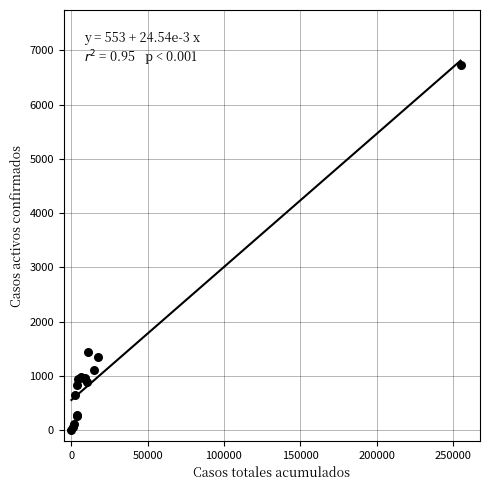

What Y value in the scatter plot is closest to 3370?

1432